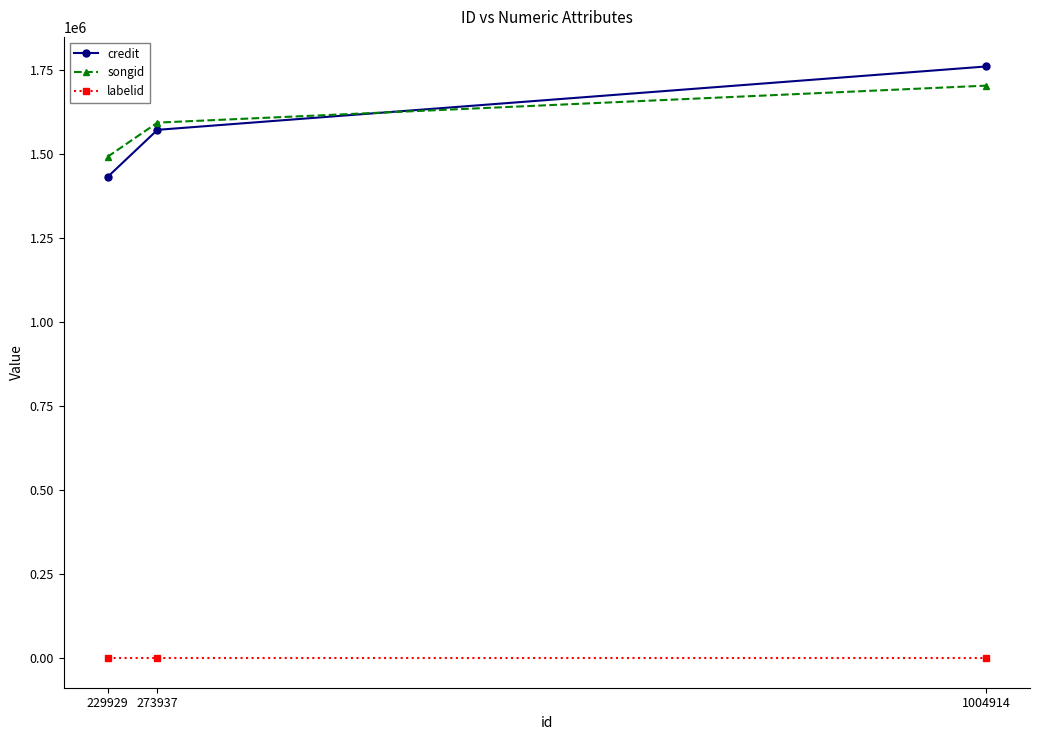

Reading left to right, list all the values displayed in this chart.

credit: 229929=1431204	273937=1571420	1004914=1759886
songid: 229929=1491302	273937=1592881	1004914=1702884
labelid: 229929=-1	273937=-1	1004914=-1